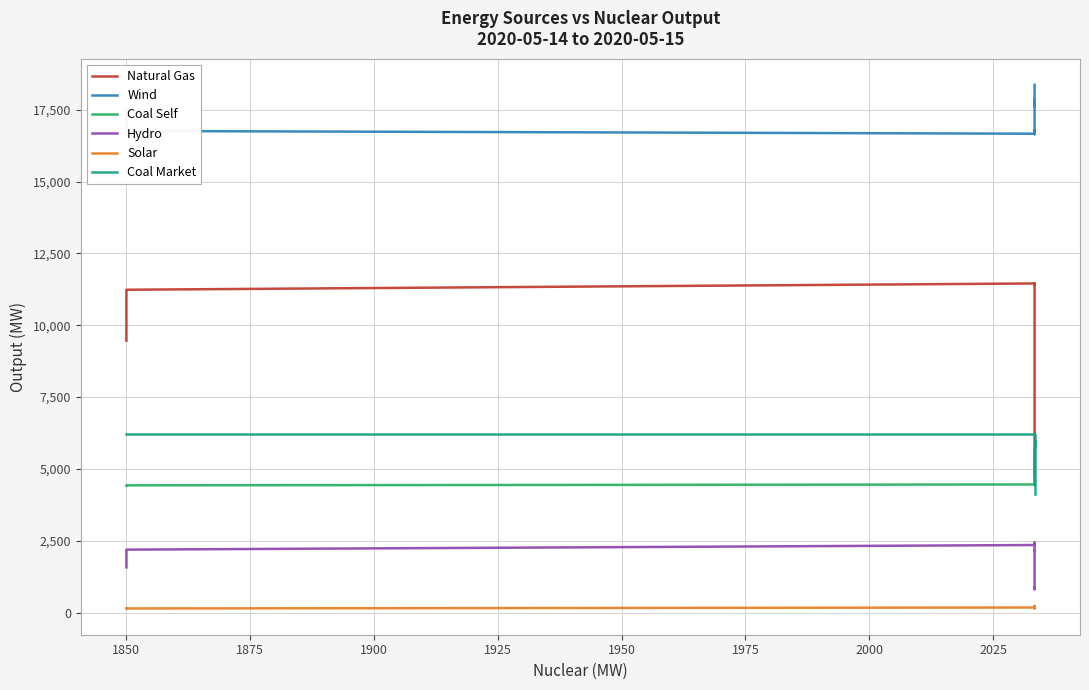

Which series has the widest spread of values?

Natural Gas